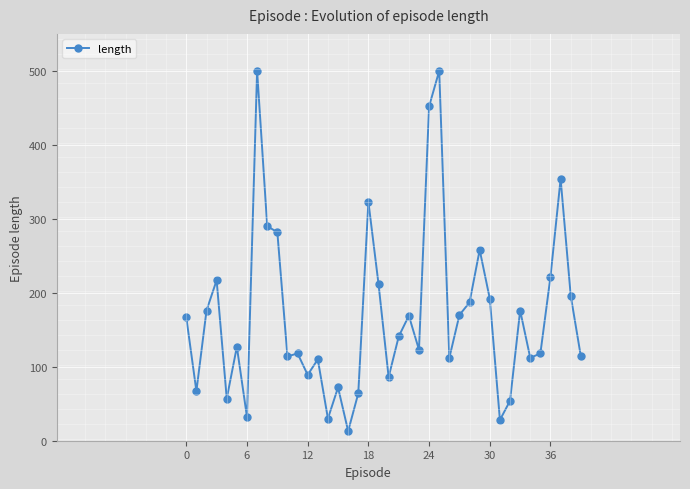

What is the difference between the second highest and second lowest values?

472